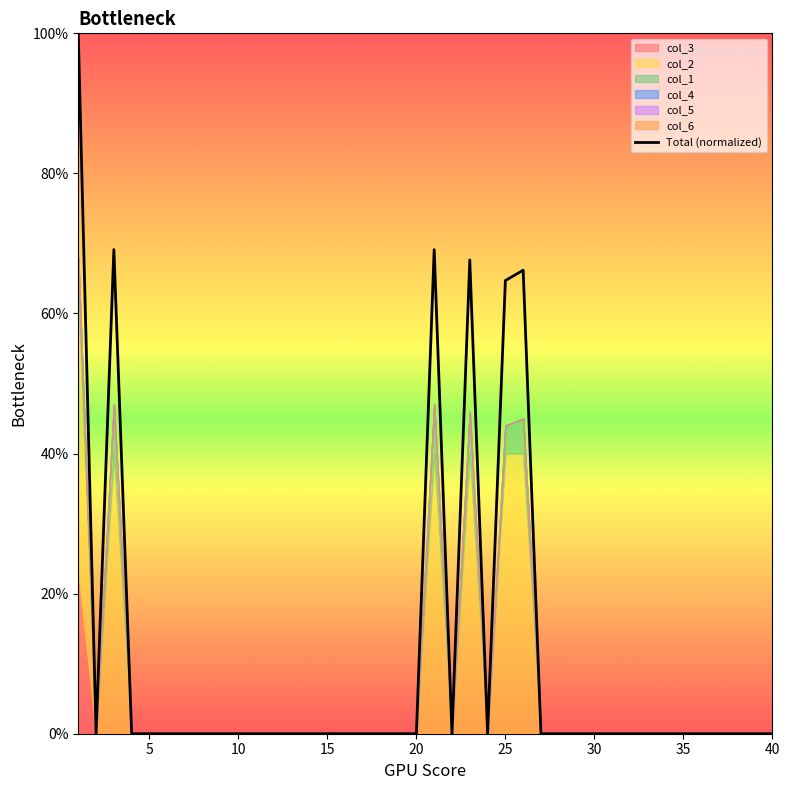

How many interior local peaks (higher than both neighbors) does the data have?

4